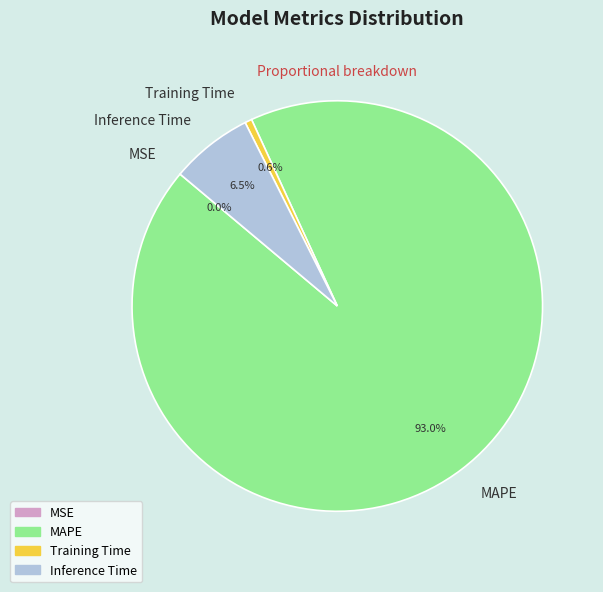

Which category accounts for the majority?

MAPE